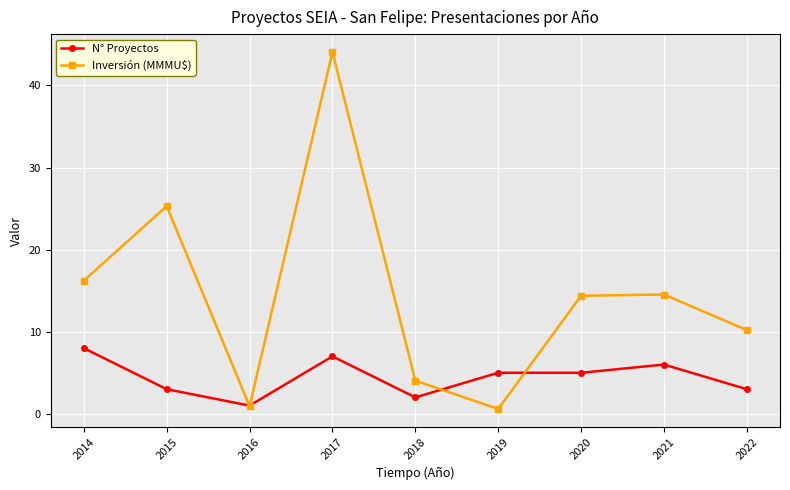

What is the maximum value shown in the chart?

44.1